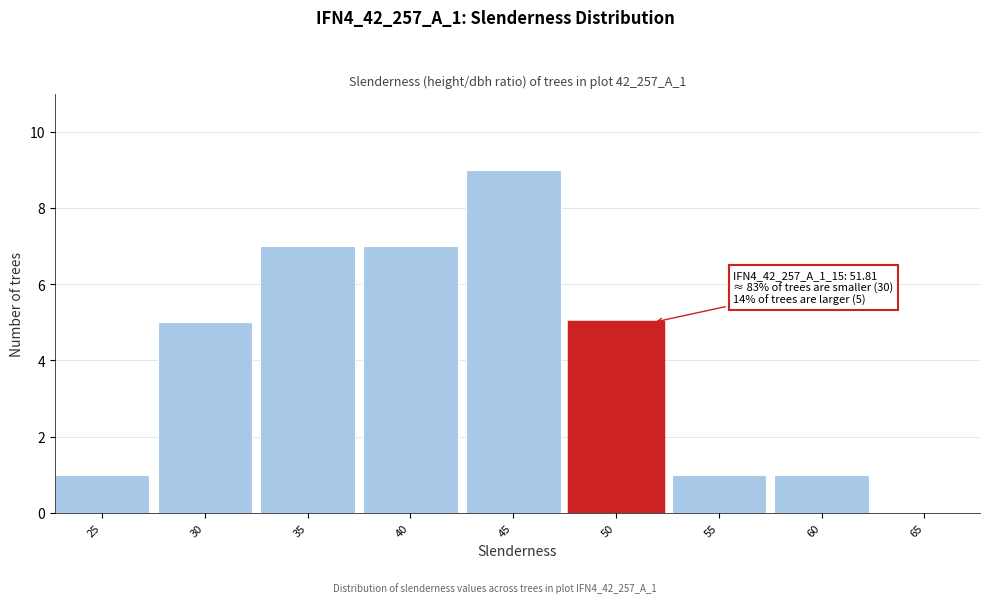

Reading right to left, what are all the values shown in this chart?

65=0	60=1	55=1	50=5	45=9	40=7	35=7	30=5	25=1